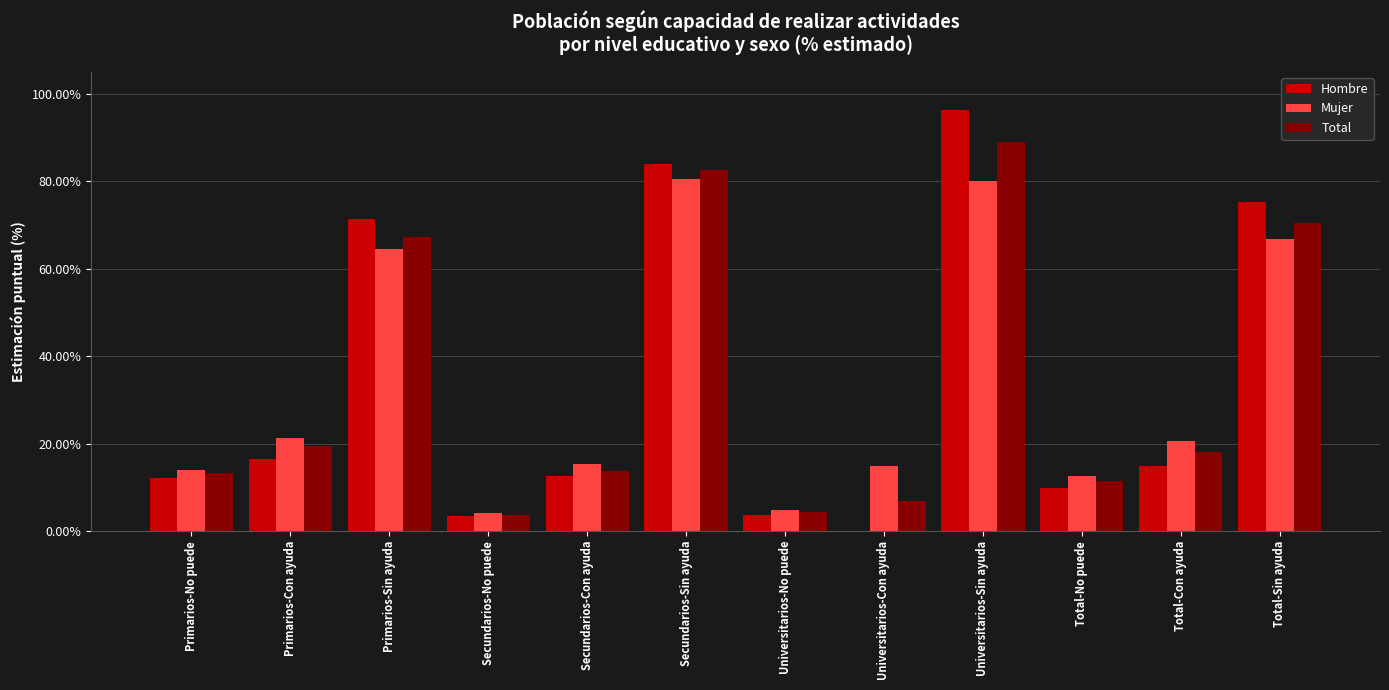

Which category has the highest value across all series?

Universitarios-Sin ayuda